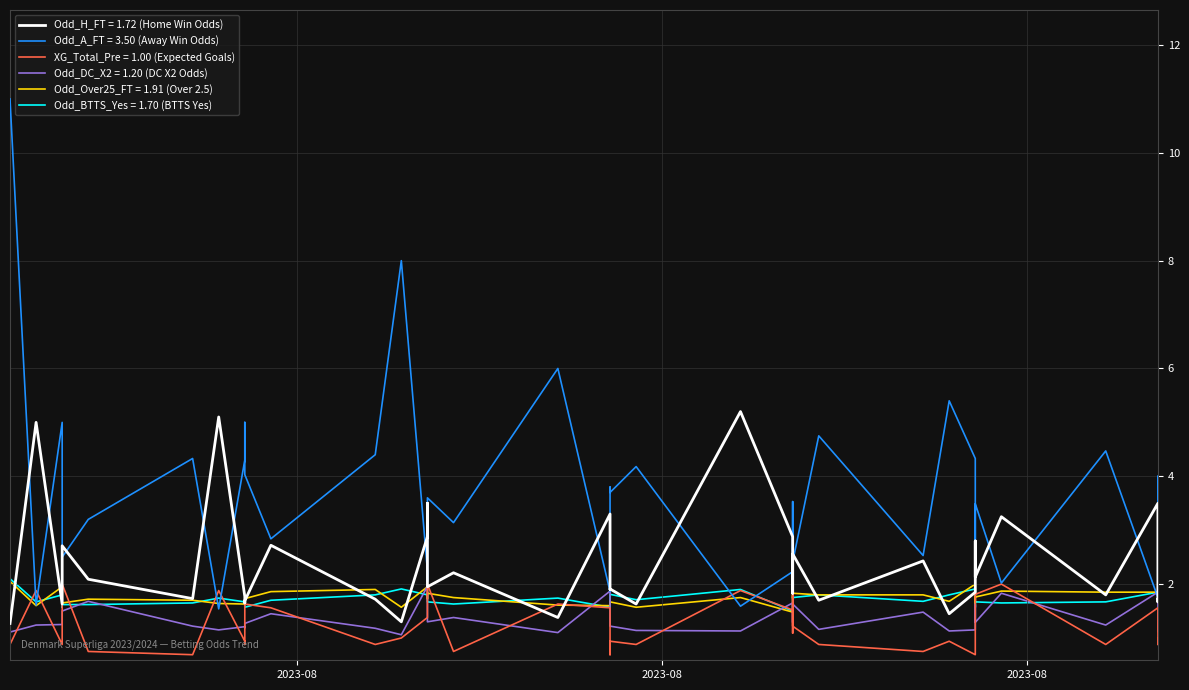

At which category does Odd_Over25_FT reach its first local peak?

2023-08